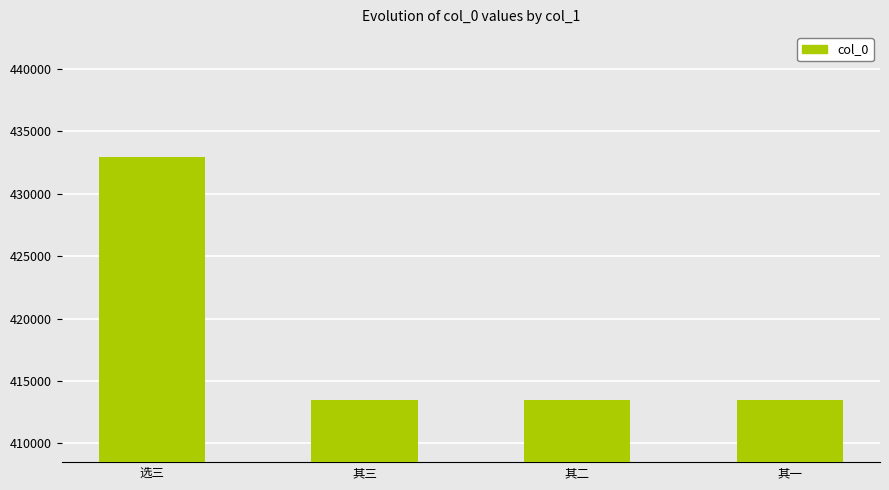

Approximately how many times larger is the value at 其三 compared to 选三?

1.0